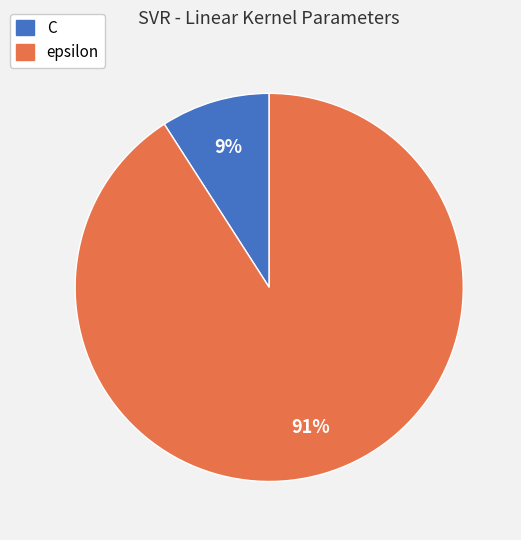

Which category has the smallest portion of the pie?

C